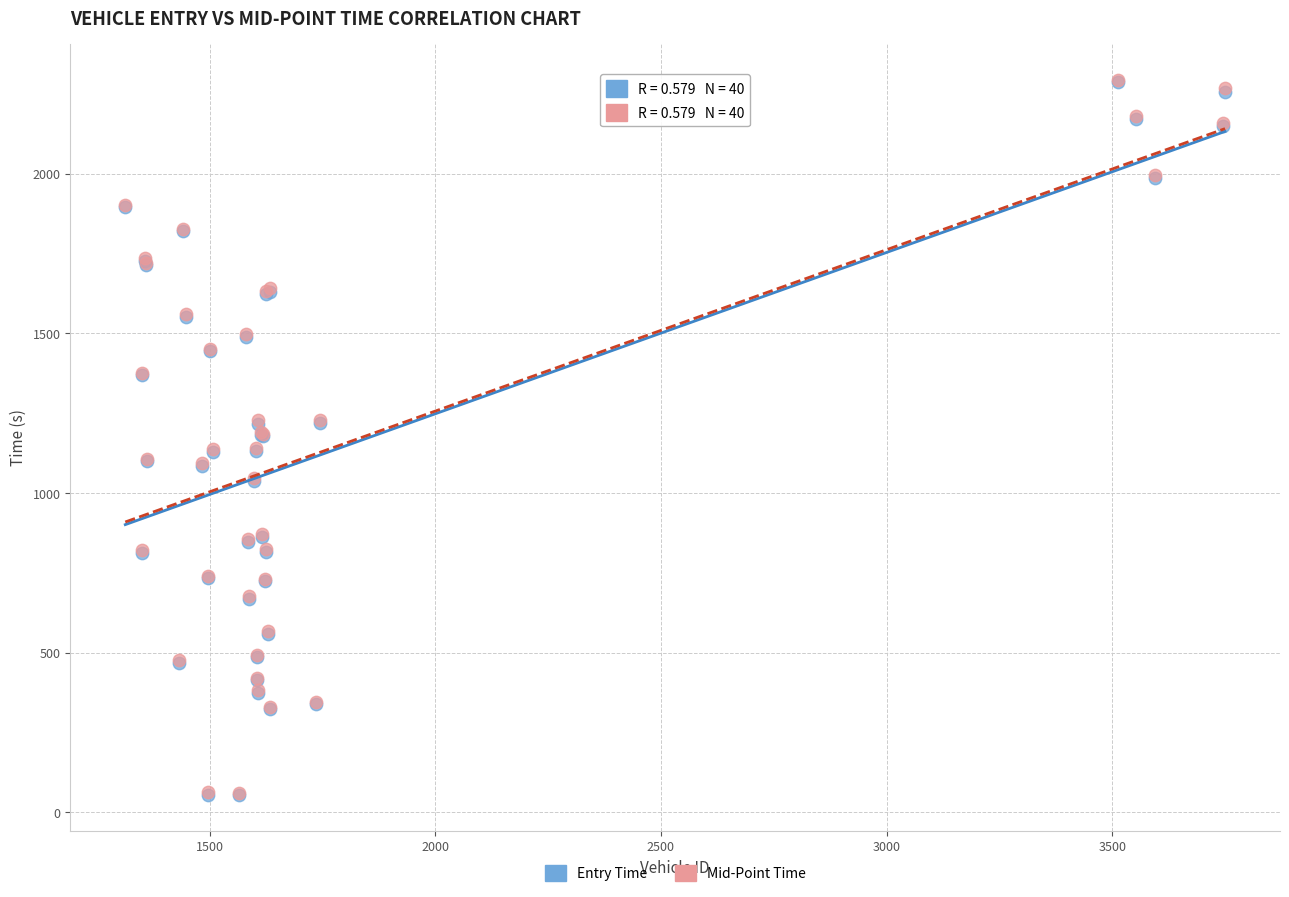

Which series has the widest spread of Y values?

Entry Time